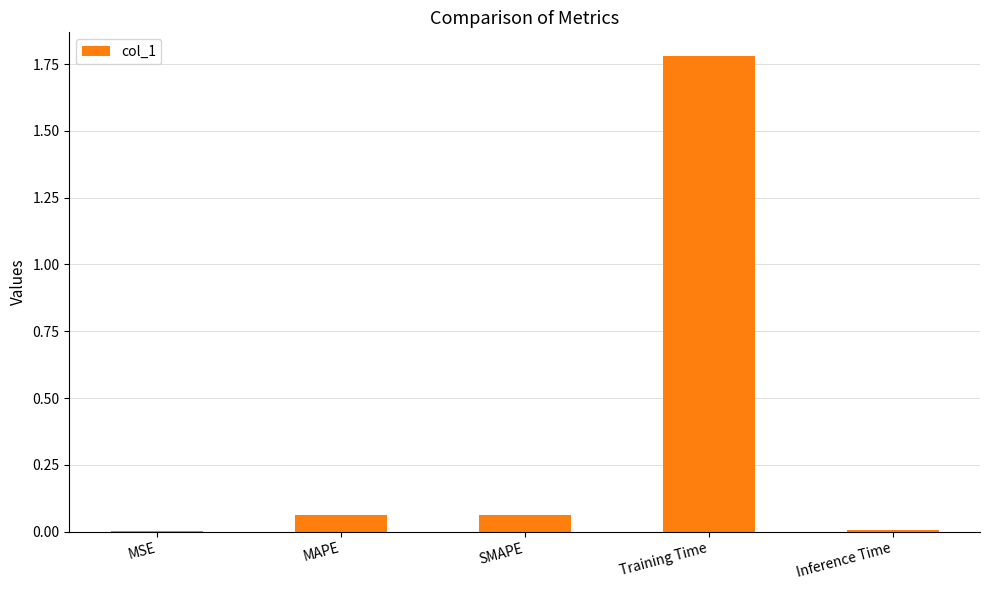

What is the sum of all values?

1.9